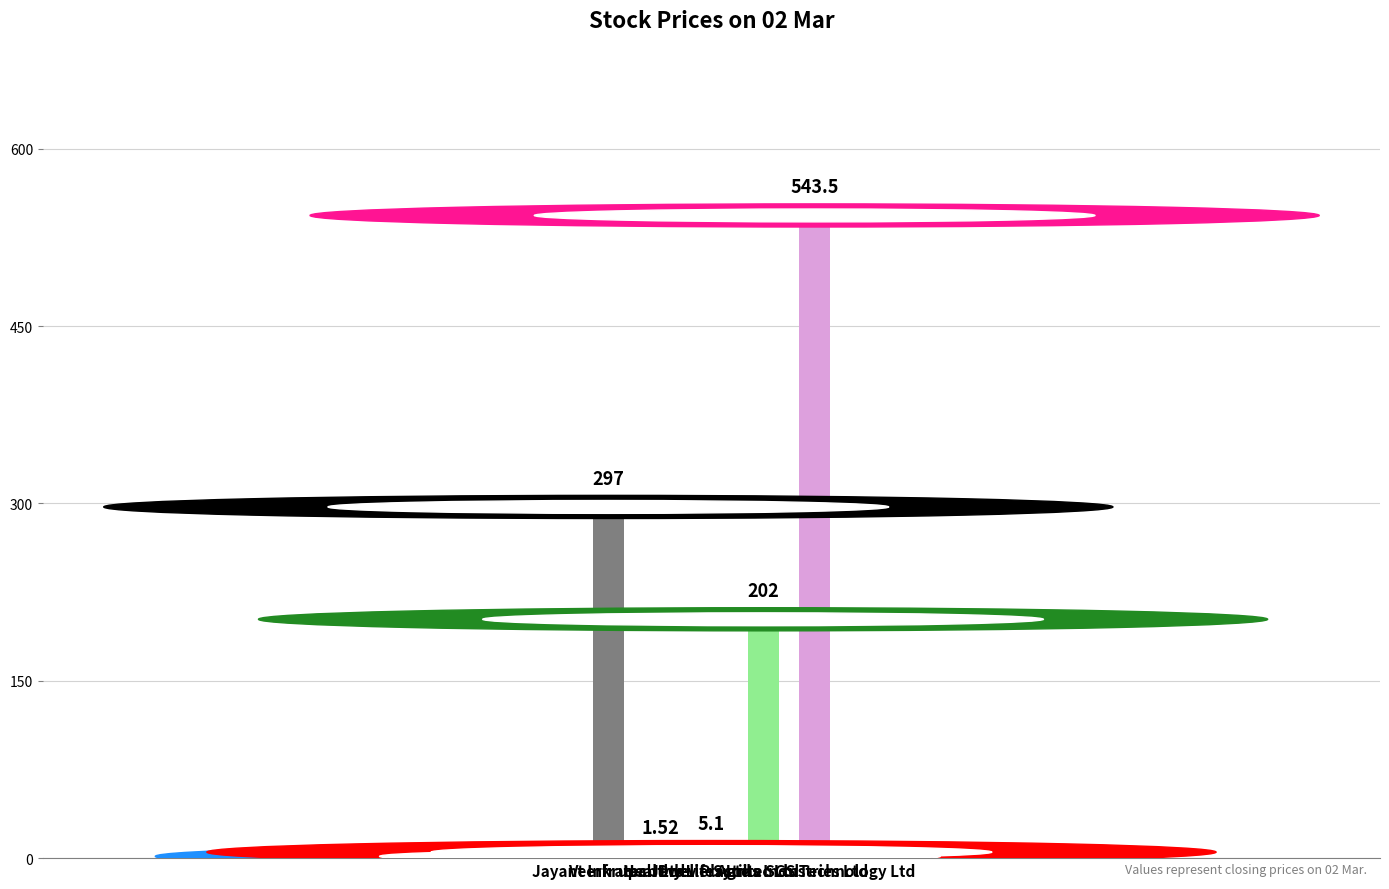

What is the label of the 1st bar from the left?

Jayant Infratech Ltd